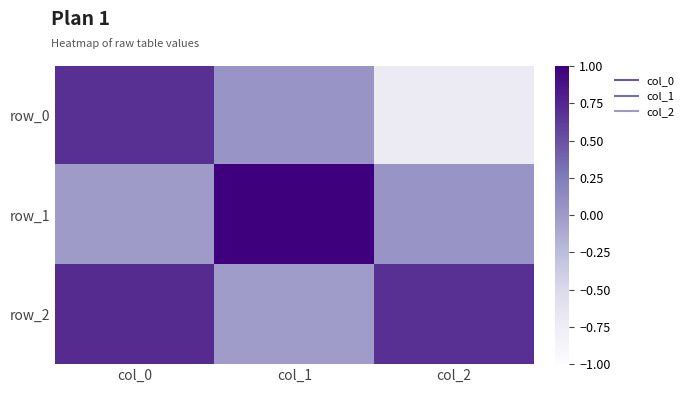

The value of row_2 at col_0 is 1.2. True or false?

False